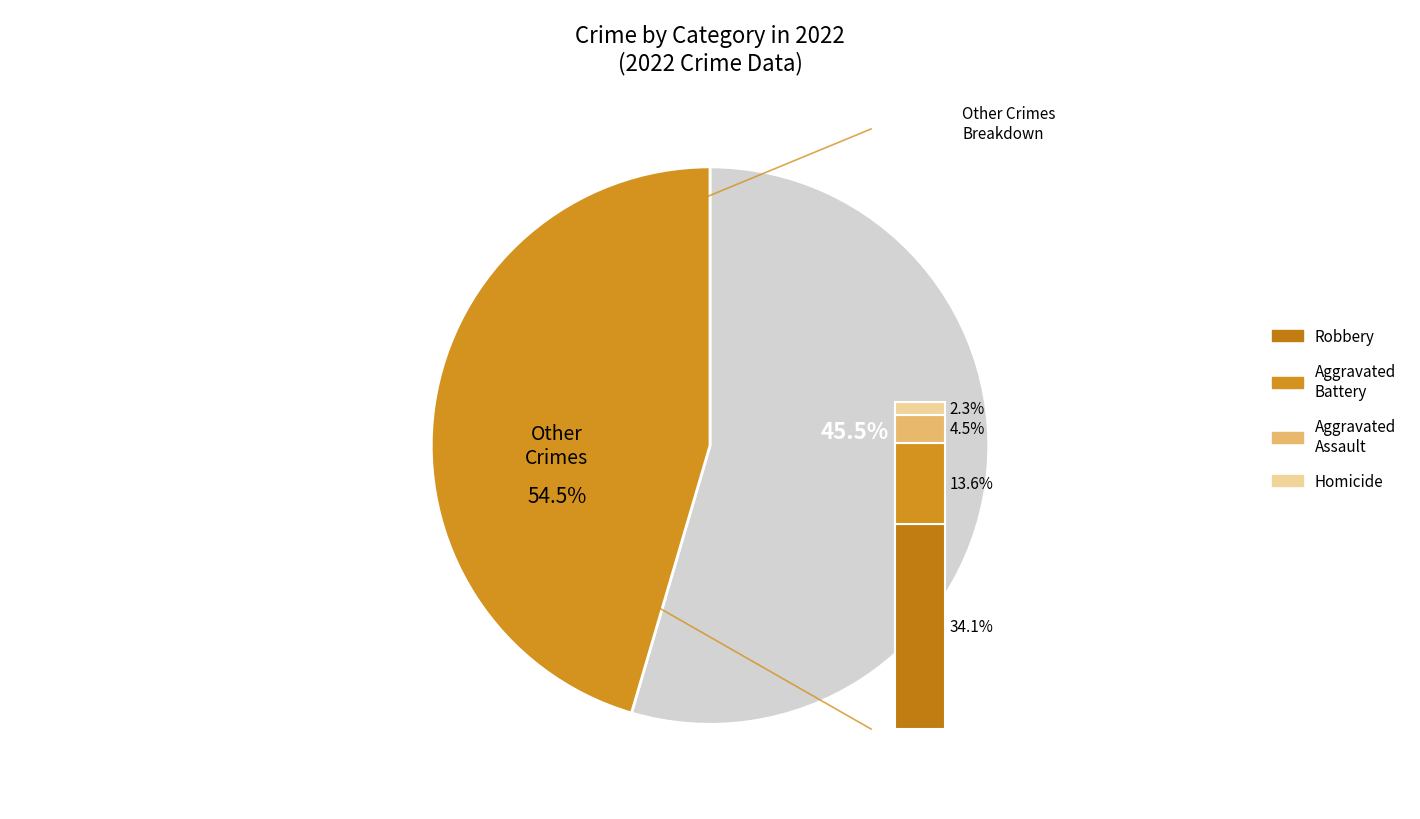

Is it true that Arson is 0% of the pie?

True